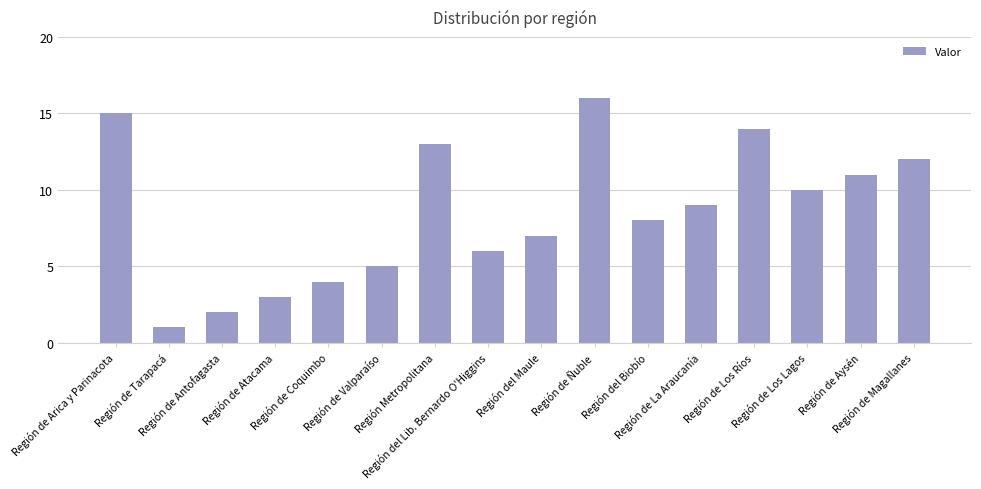

Between Región de Los Lagos and Región de Coquimbo, which is larger?

Región de Los Lagos